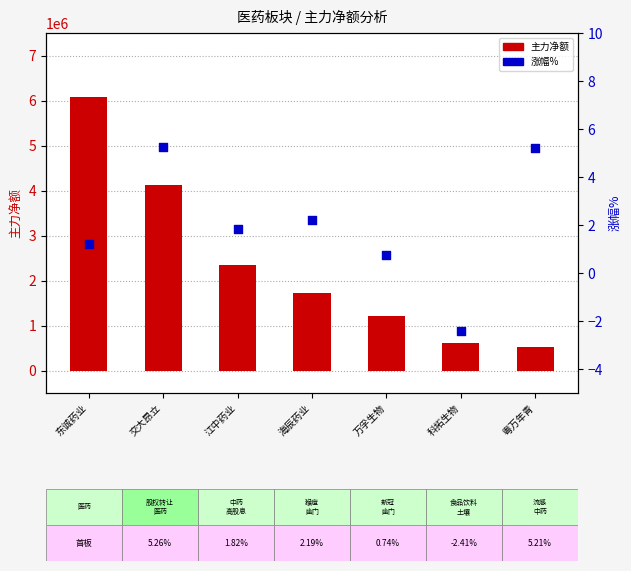

Is the value of 涨幅% at 交大昂立 greater than the value of 主力净额 at 科拓生物?

No